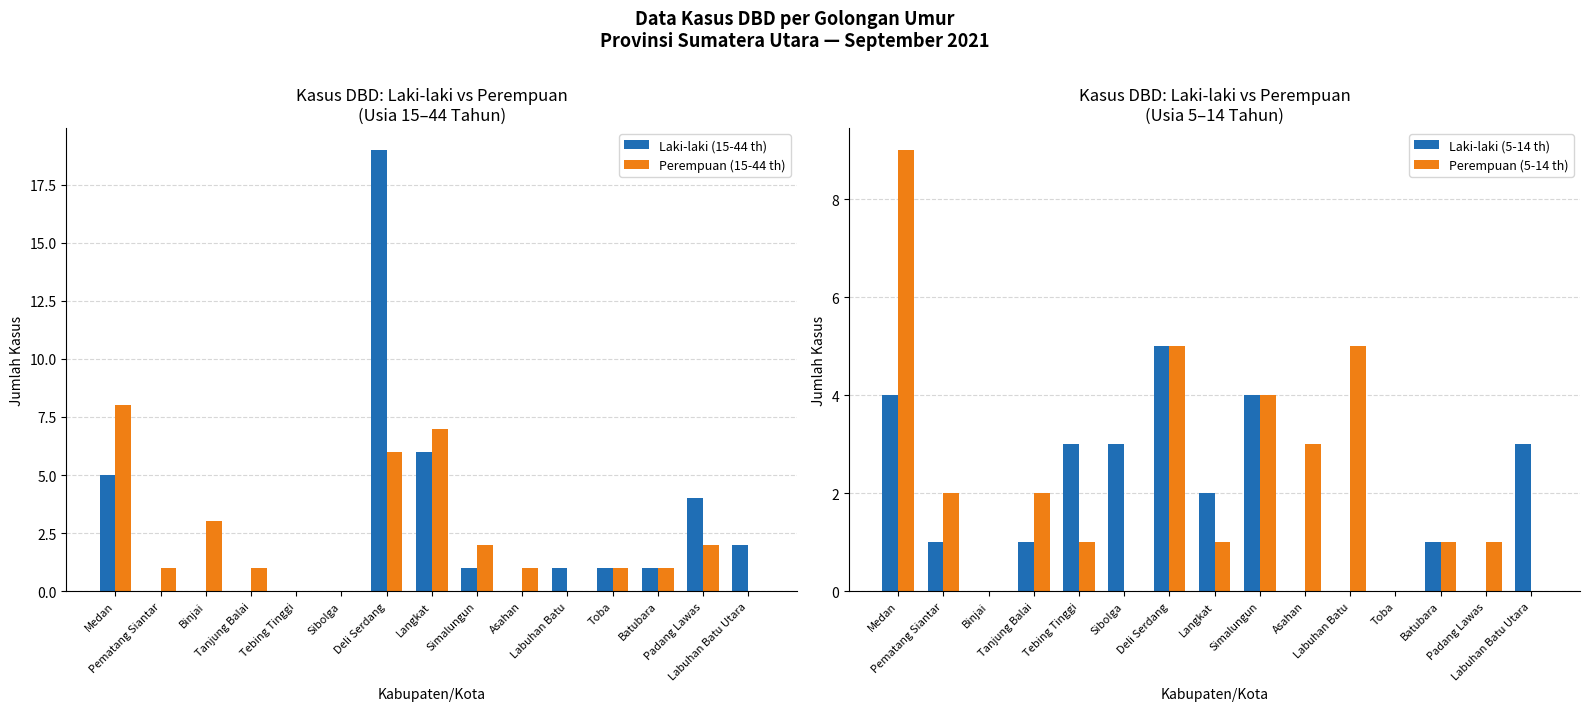

What is the average value of the Laki-laki (15-44 th) series?

3